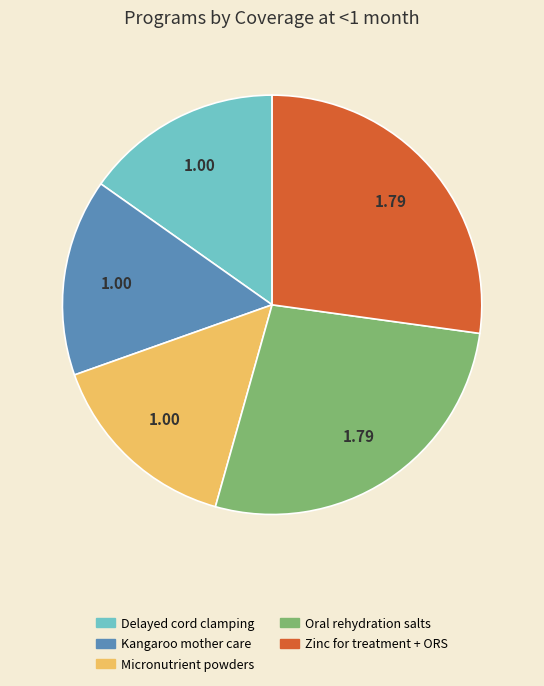

Does any single category account for the majority?

No